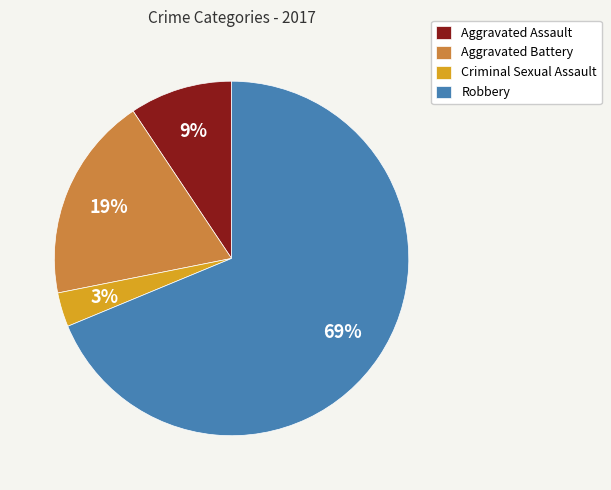

Which has a higher value, Robbery or Aggravated Assault?

Robbery